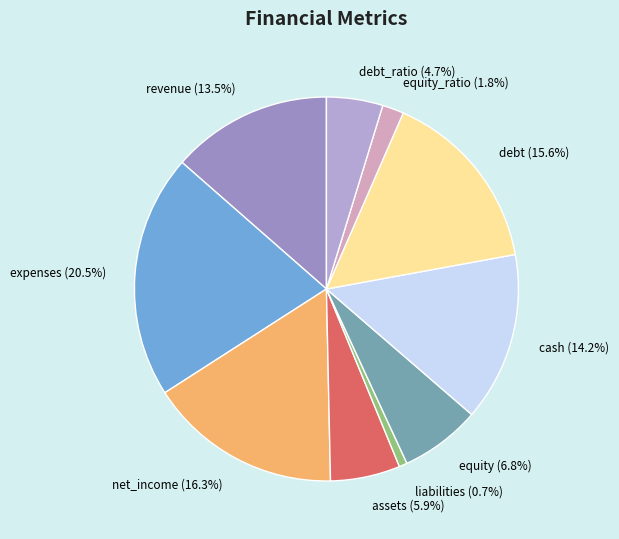

Does liabilities represent more than half of the total?

No